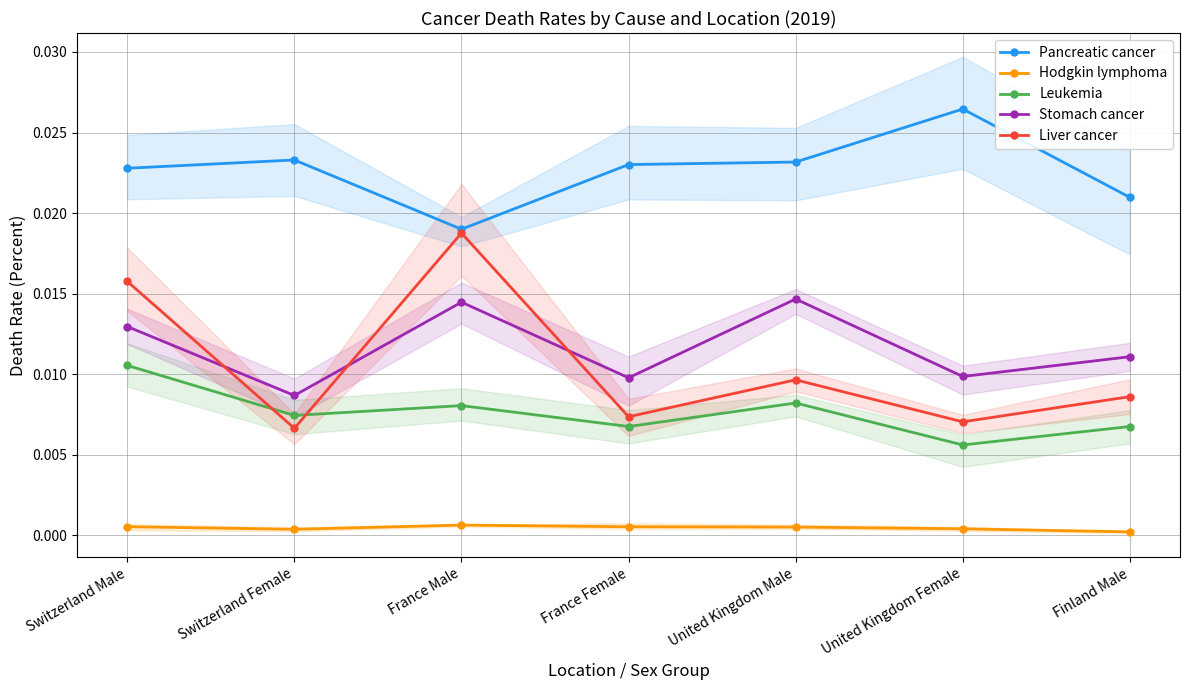

How many interior local valleys does the Stomach cancer series have?

3